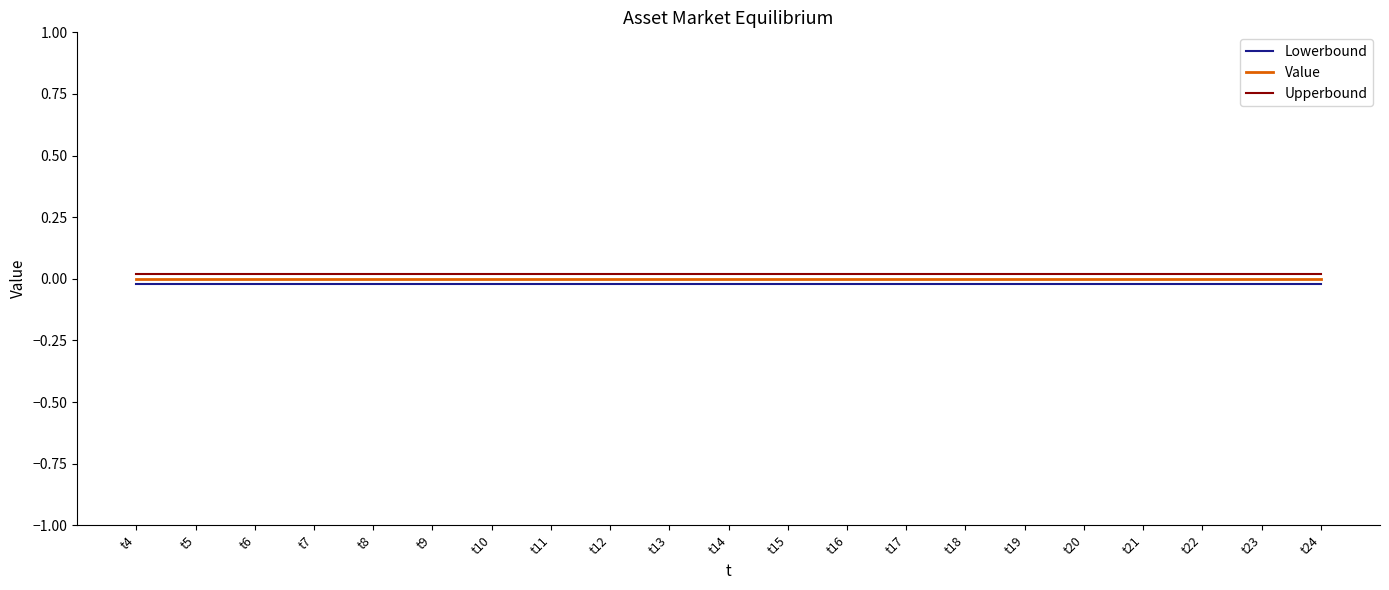

True or false: Value has a value of 0.0 at t11.

True